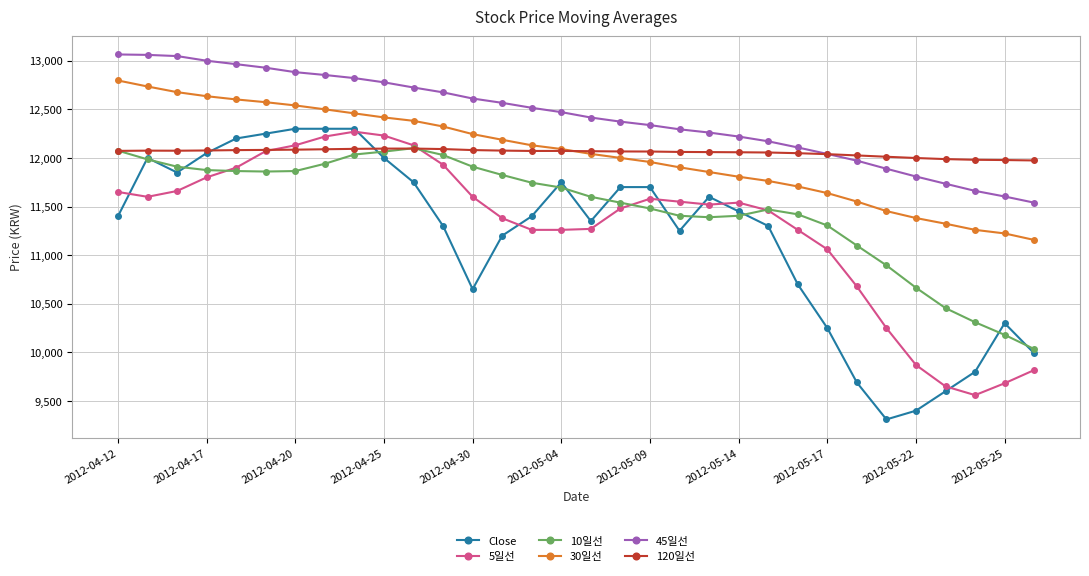

True or false: Close has more than 1 points higher than both neighbors.

True